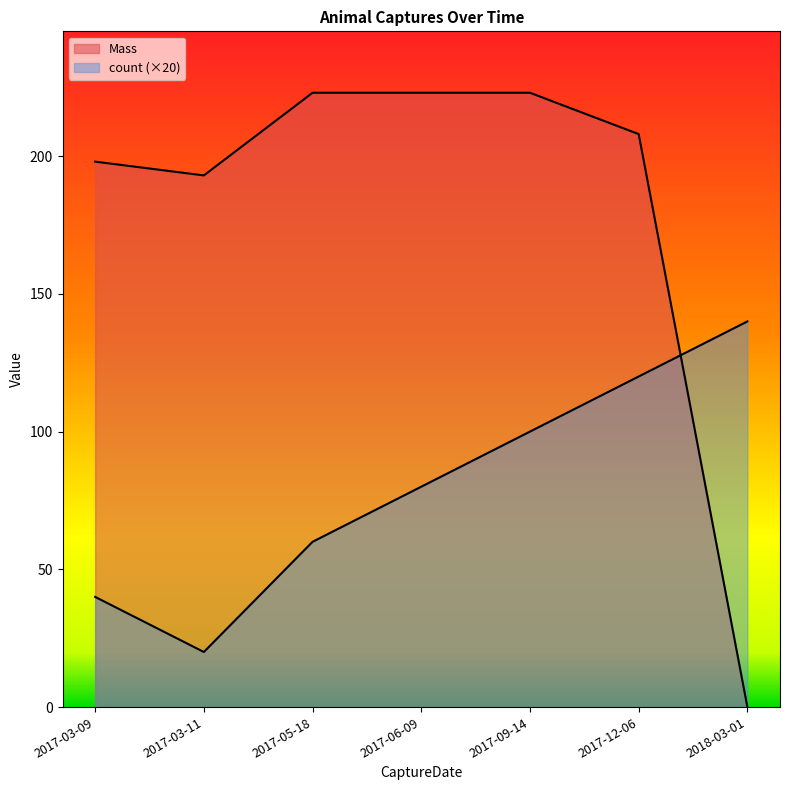

The count series shows 40 at 2017-03-09. True or false?

True